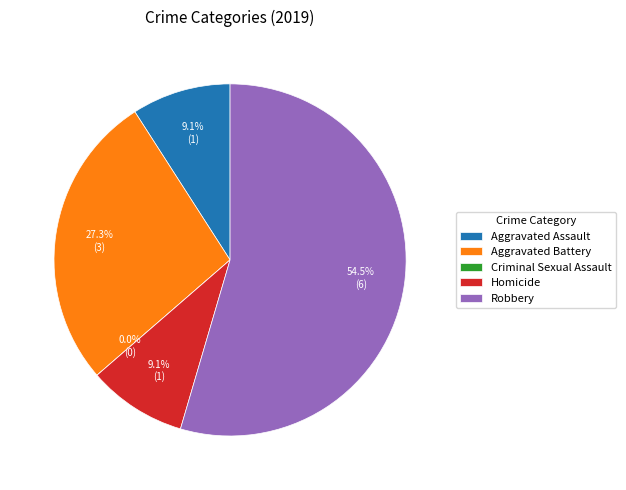

How many segments does this pie chart have?

5